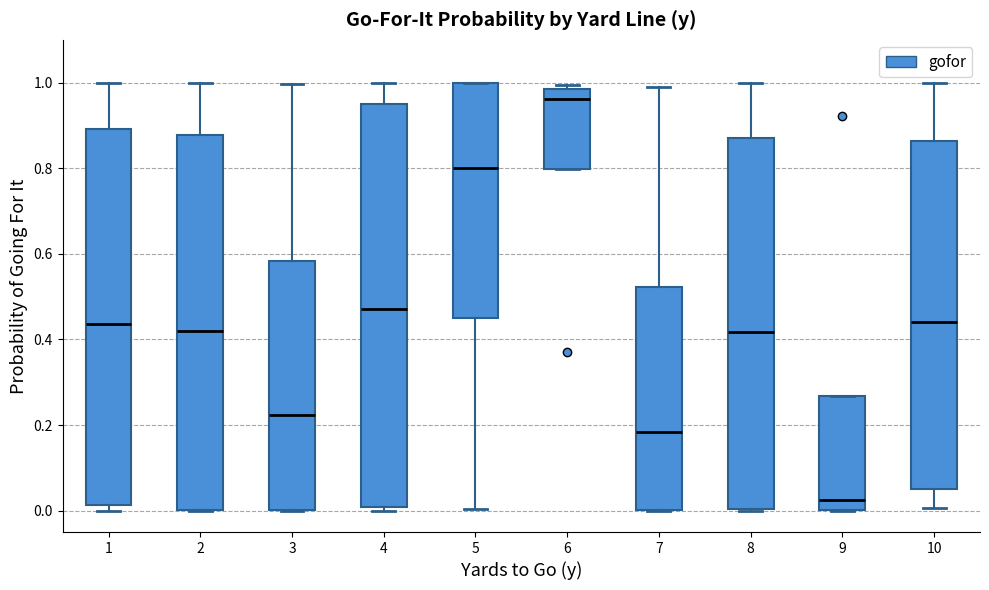

Where is the lower edge of the box at x = 10 on the y-axis? The values are not printed on the chart, so give them approximately, as read against the axis.

0.04